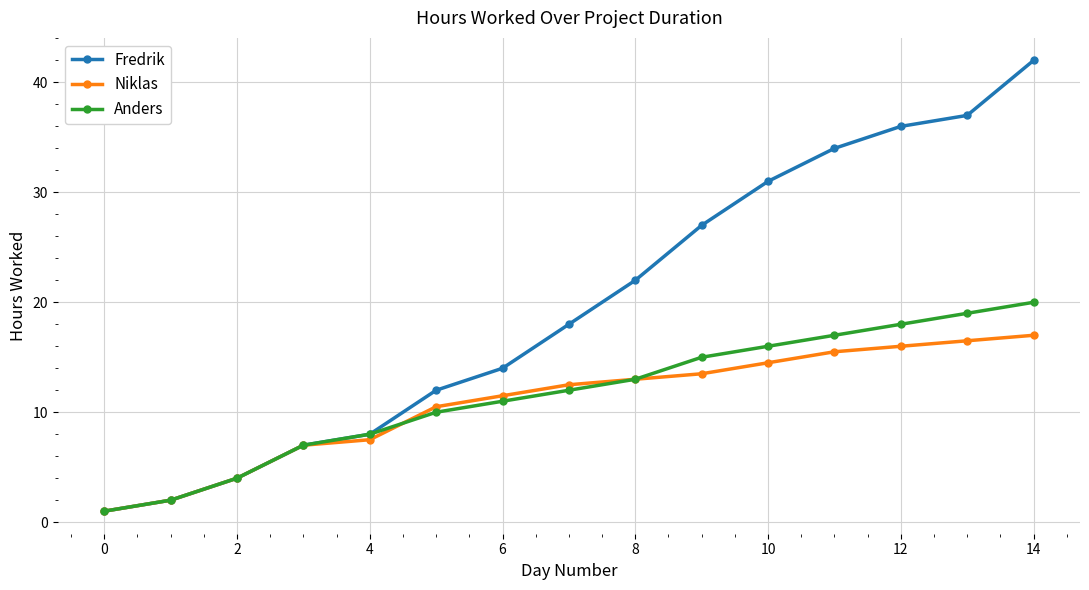

What is the maximum value shown in the chart?

42.0